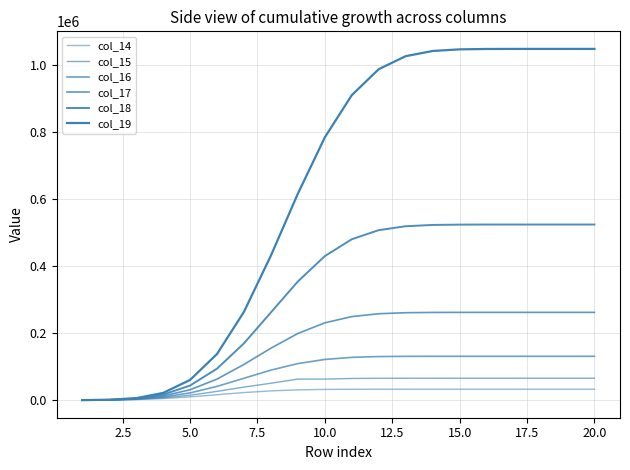

Does the chart display data point markers on the line(s)?

No